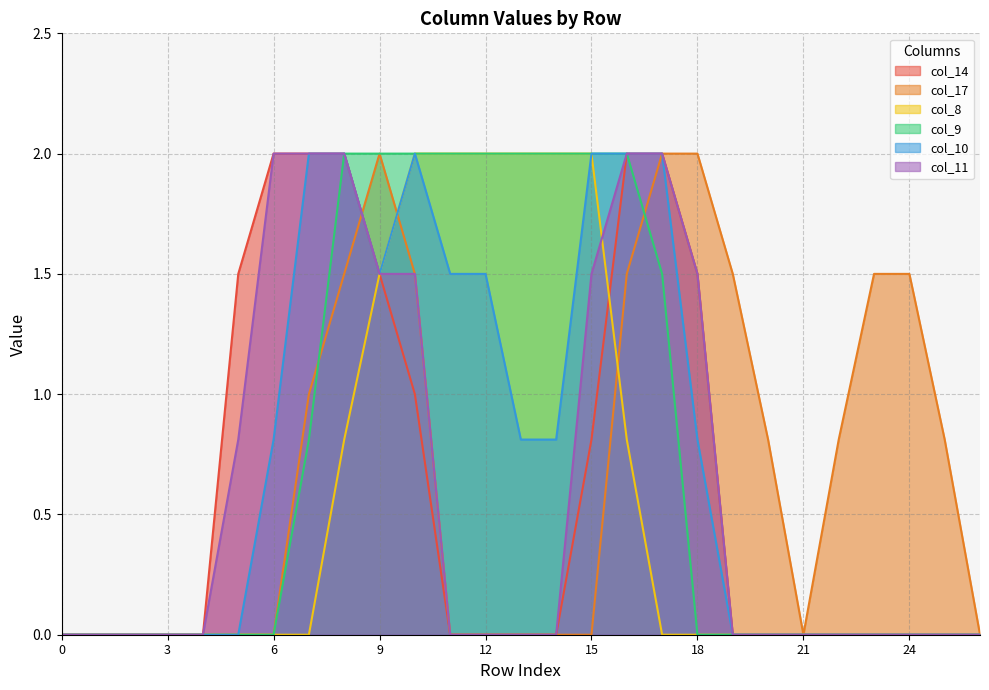

What is the maximum value for col_8?

2.0